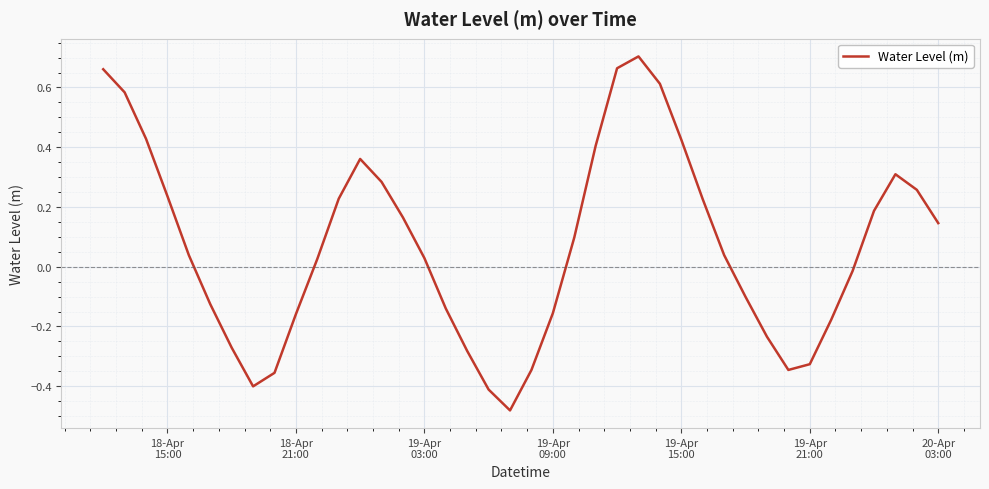

What is the difference between the maximum and minimum values?

1.2